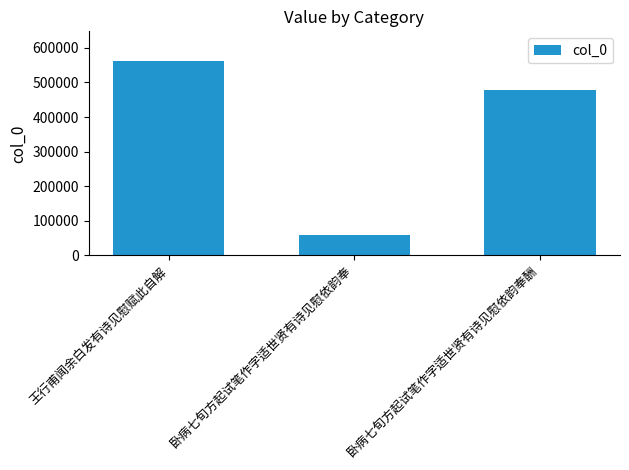

Approximately how many times larger is the value at 王行甫闻余白发有诗见慰赋此自解 compared to 卧病七旬方起试笔作字适世贤有诗见慰依韵奉?

9.7